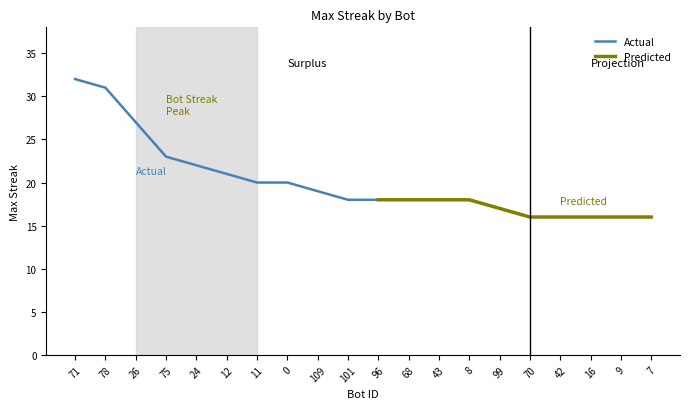

Which has a higher value, 75 or 109?

75